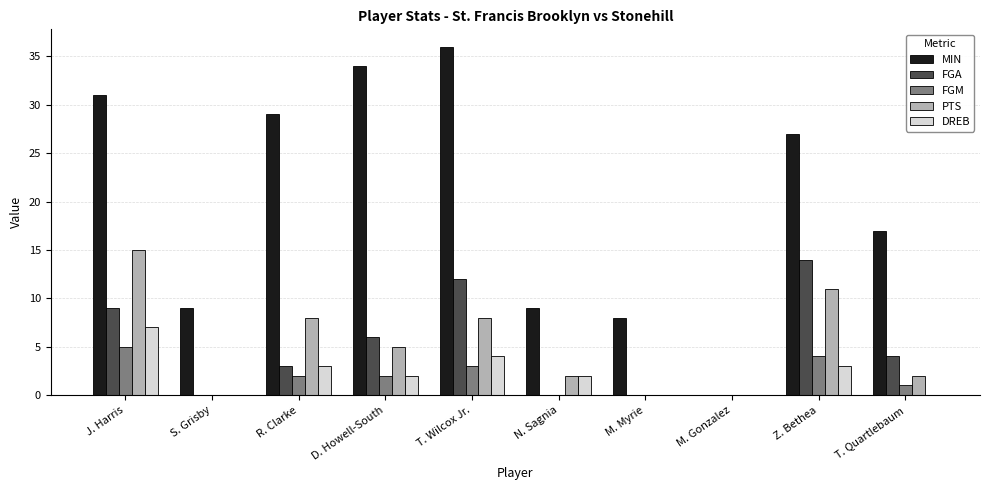

Between D. Howell-South and T. Wilcox Jr., which series saw the biggest shift?

FGA